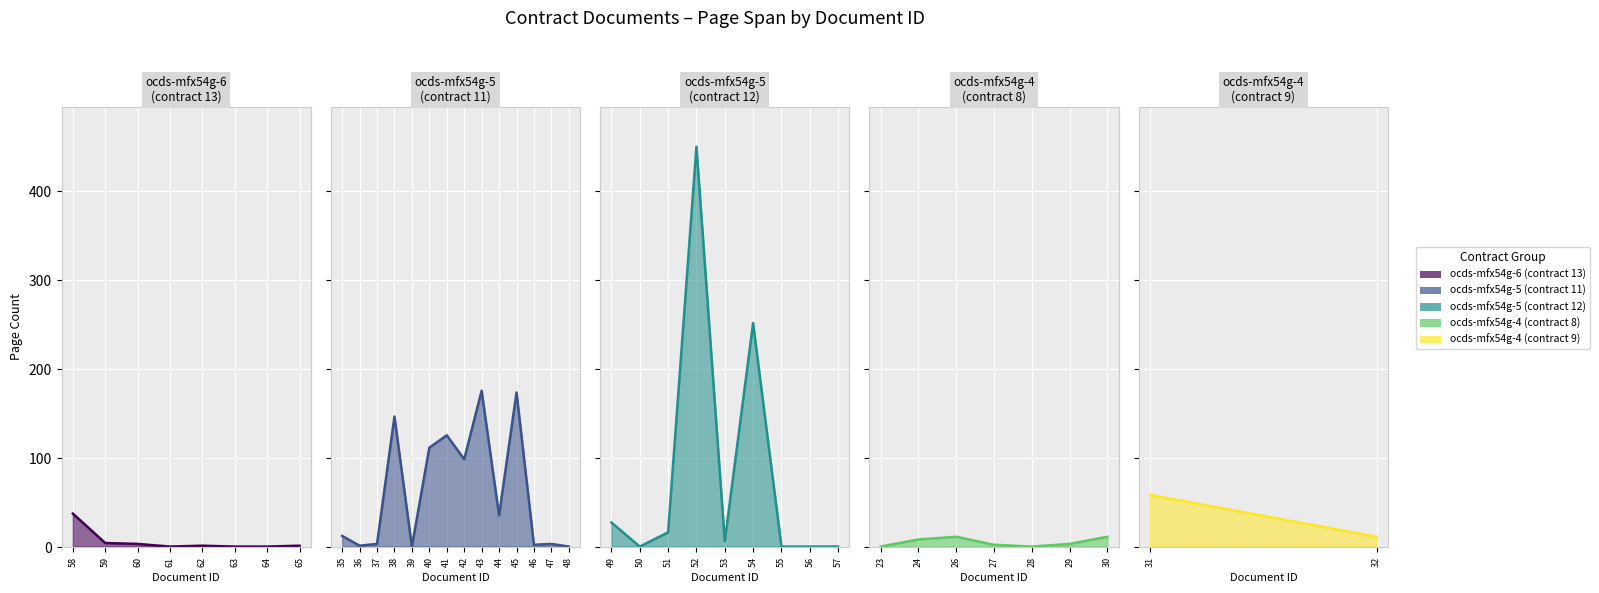

True or false: pageEnd and pageStart intersect in this chart.

False